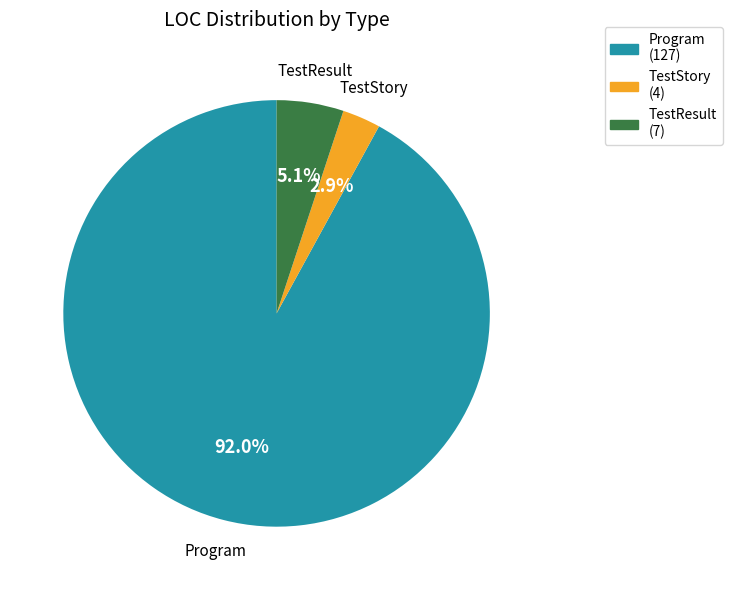

To the nearest percent, what percentage of the pie is TestResult?

5%